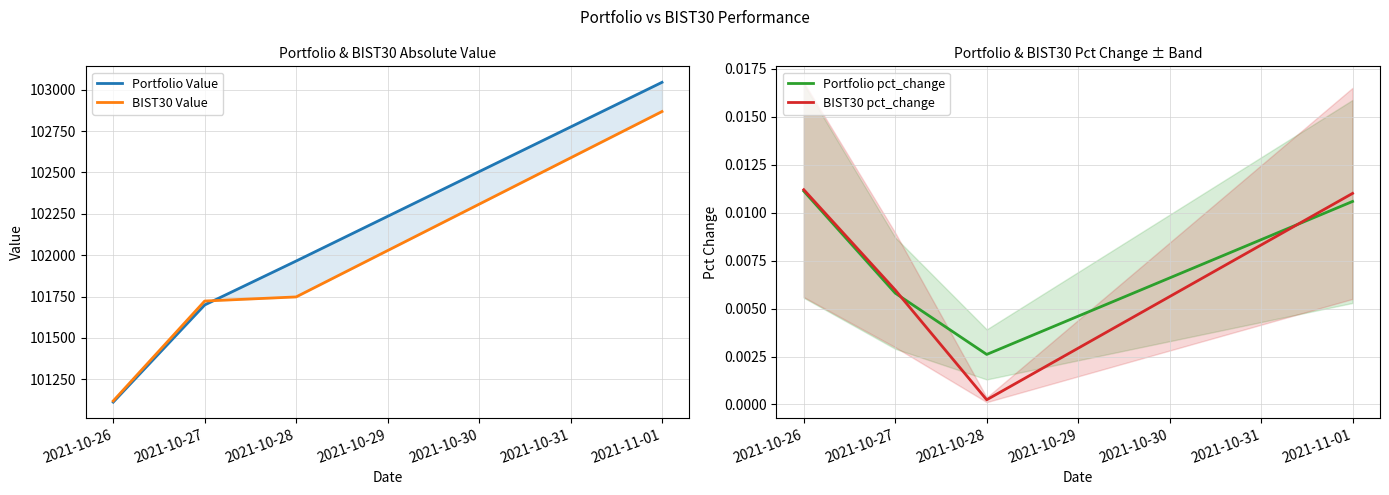

The value of BIST30 Value at 2021-10-27 is 158653.9. True or false?

False